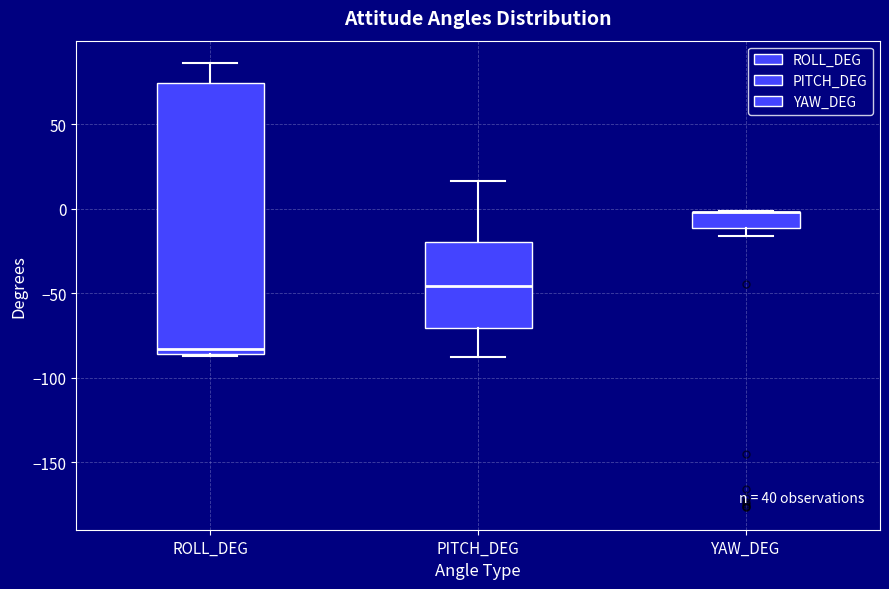

Where is the lower edge of the box for YAW_DEG on the y-axis? The values are not printed on the chart, so give them approximately, as read against the axis.

-10